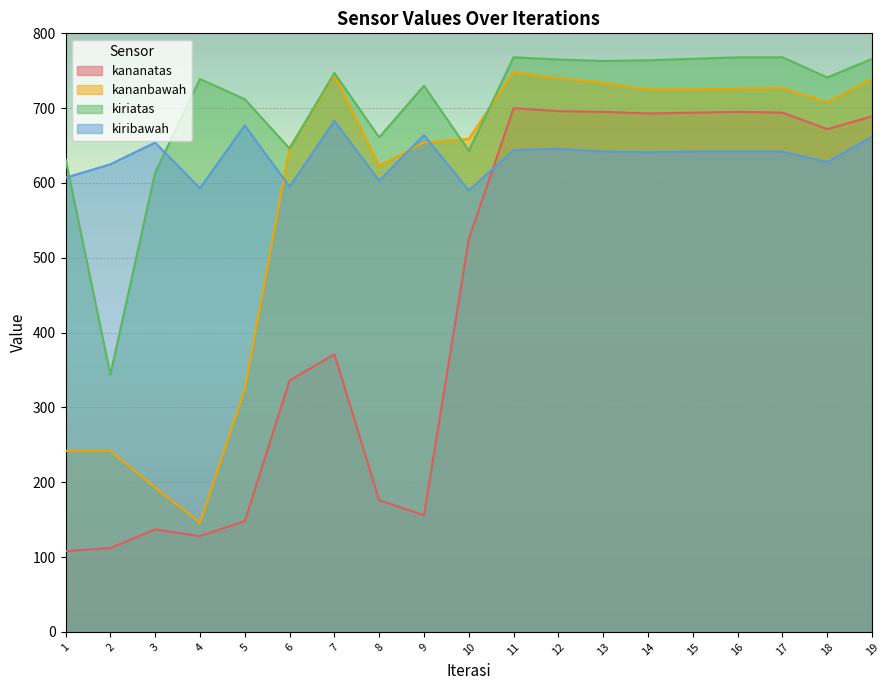

Reading left to right, what are all the values shown in this chart?

kananatas: 1=108	2=112	3=137	4=128	5=148	6=336	7=371	8=176	9=156	10=525	11=700	12=696	13=695	14=693	15=694	16=695	17=694	18=672	19=689
kananbawah: 1=242	2=242	3=193	4=146	5=324	6=647	7=744	8=623	9=654	10=659	11=748	12=740	13=734	14=725	15=725	16=726	17=727	18=708	19=739
kiriatas: 1=632	2=344	3=614	4=739	5=712	6=646	7=747	8=661	9=730	10=643	11=768	12=765	13=763	14=764	15=766	16=768	17=768	18=741	19=766
kiribawah: 1=607	2=625	3=654	4=593	5=677	6=595	7=683	8=603	9=664	10=590	11=644	12=646	13=642	14=641	15=642	16=642	17=642	18=628	19=662